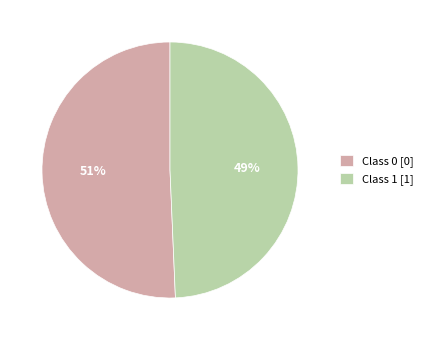

Which slice represents more than half of the pie?

Class 0 [0]